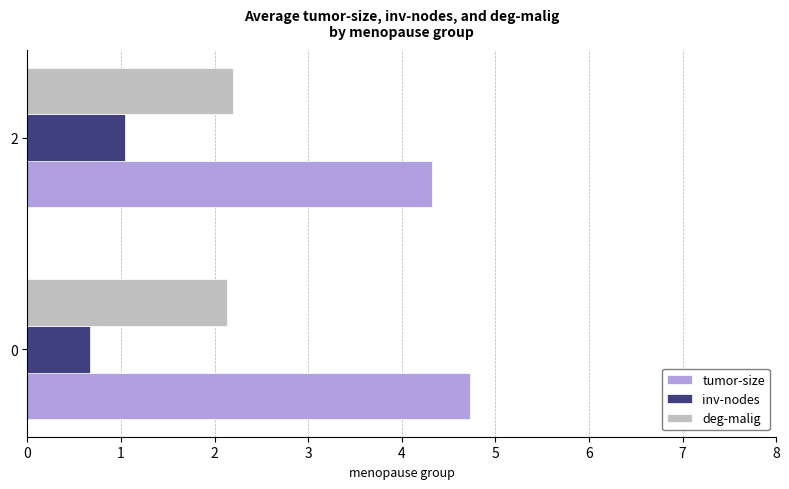

List the series in order of their peak value, lowest first.

inv-nodes, deg-malig, tumor-size